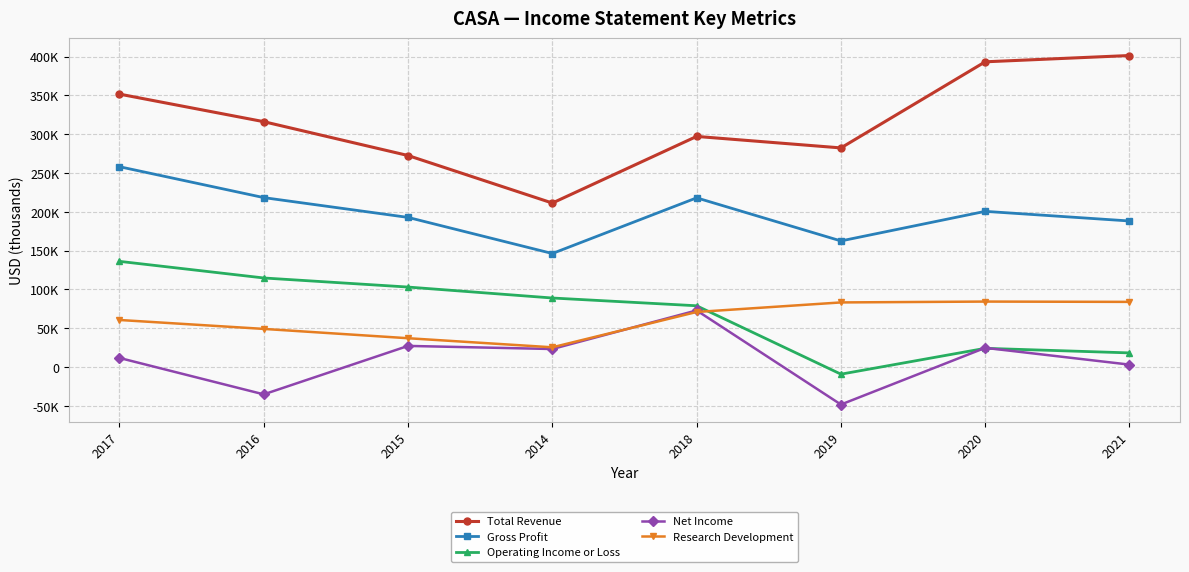

Which category has the highest value in the Total Revenue series?

2021